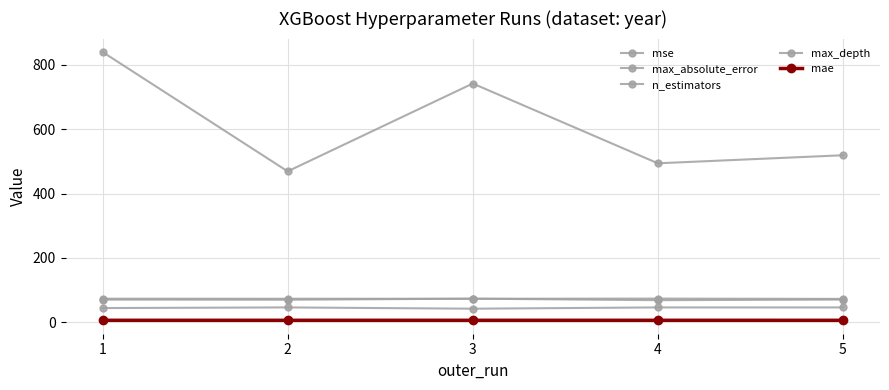

What are all the series names shown in the legend?

mse, max_absolute_error, n_estimators, max_depth, mae